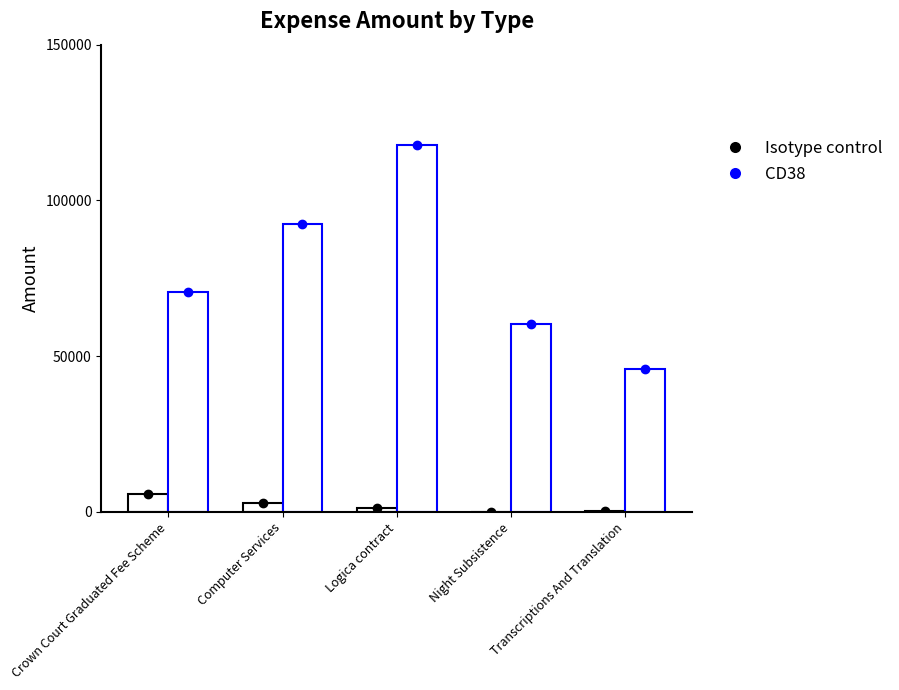

What position from the right is Night Subsistence?

2